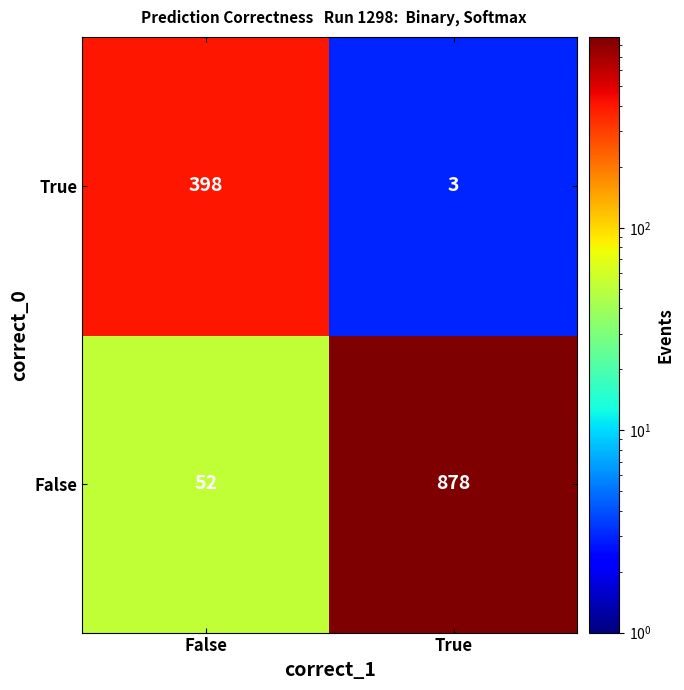

Reading right to left, transcribe all the data shown in this chart.

True: 3	398
False: 878	52